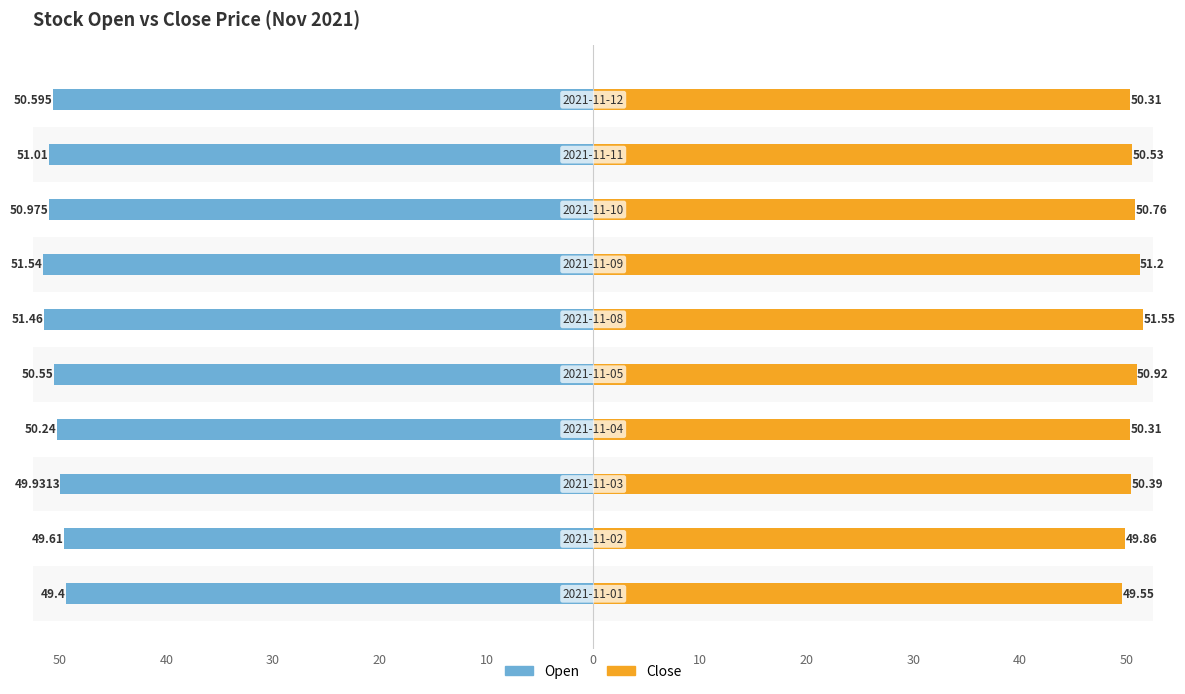

What is the difference between the maximum and minimum values in the Open series?

2.1